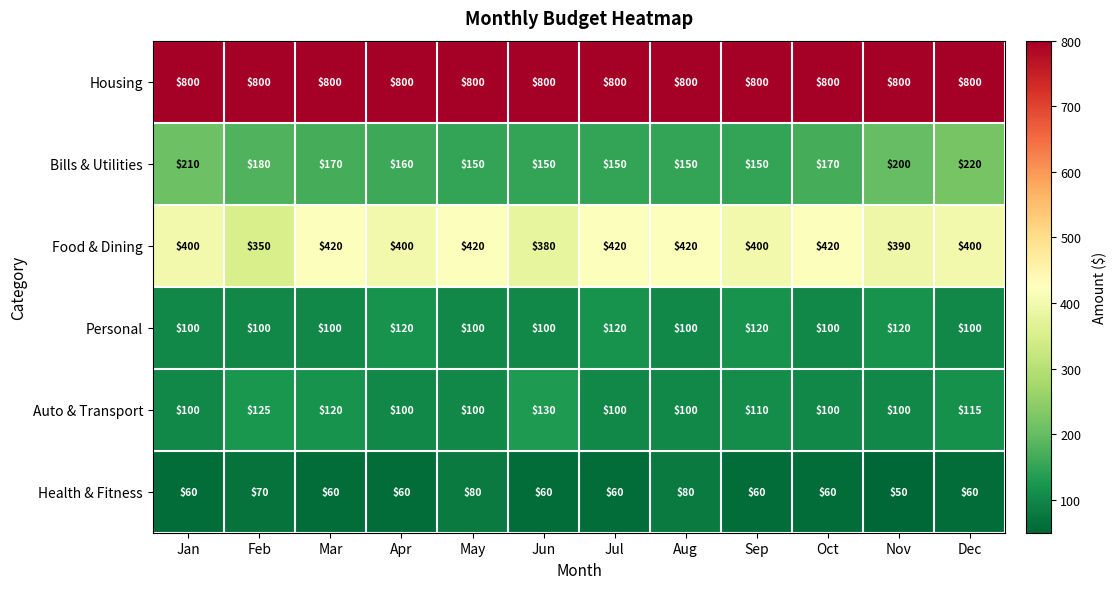

What is the spread (max minus min) of values at Sep?

740